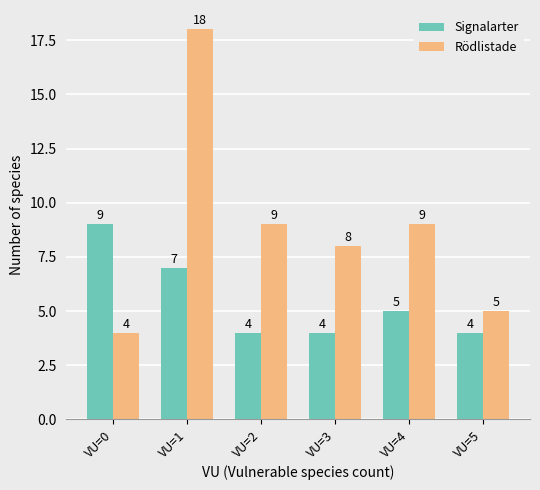

Does the chart contain any negative values?

No